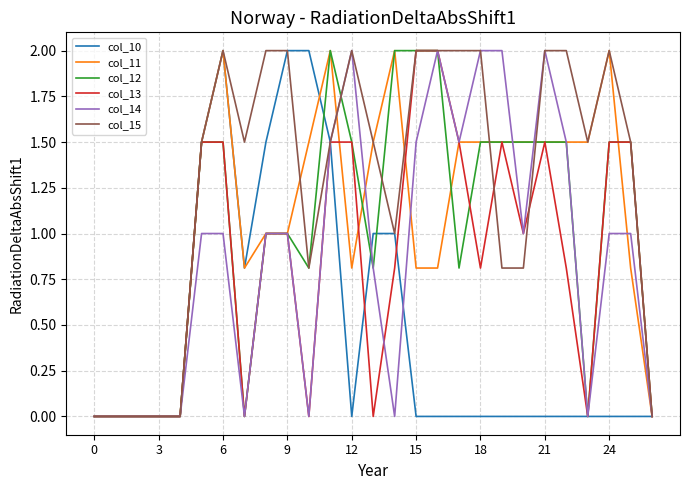

What is the difference between the maximum and minimum values in the col_11 series?

2.0